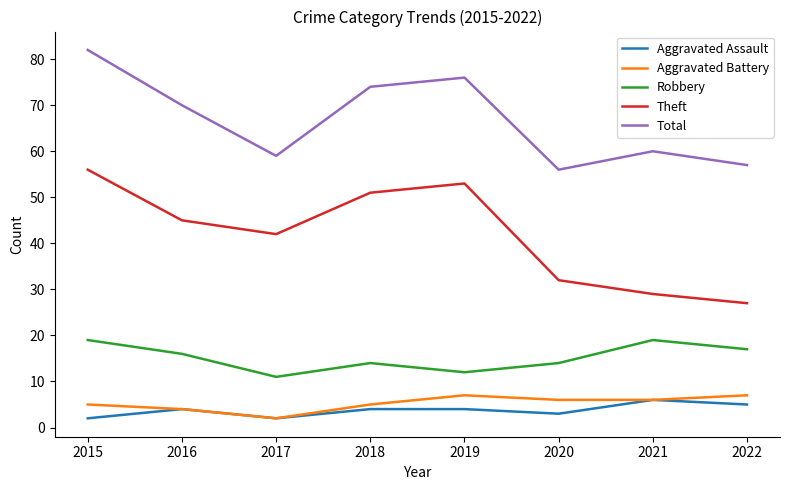

What is the difference between the highest and lowest values at 2019?

72